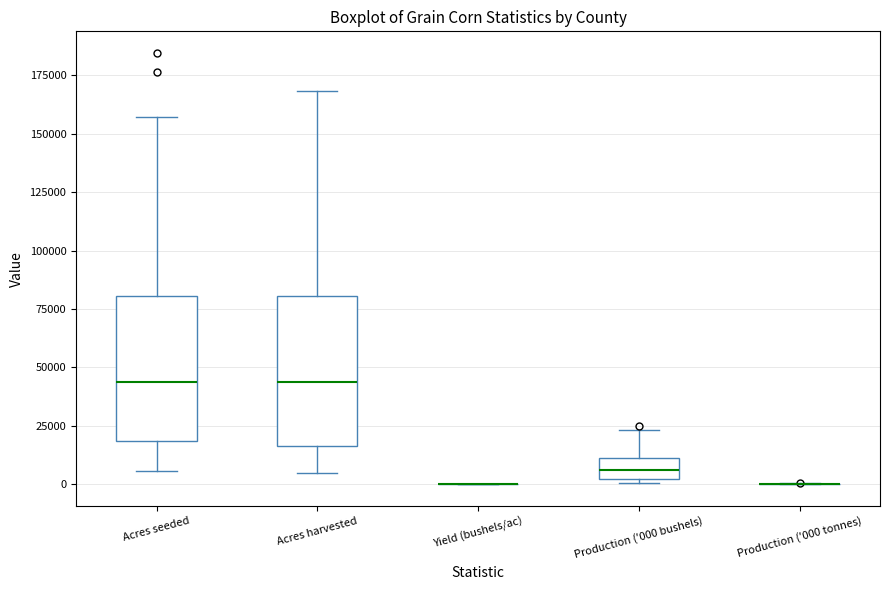

Reading left to right, transcribe this box plot: for each box, give where its median line is, the range the box spans, and where its two whiskers end, as read against the y-axis. The values are not printed on the chart, so give them approximately, as read against the axis.

Acres seeded: median 45000, box 20000 to 80000, whiskers 5000 to 155000
Acres harvested: median 45000, box 15000 to 80000, whiskers 5000 to 170000
Yield (bushels/ac): box collapsed to a line at 0, whiskers 0 to 0
Production ('000 bushels): median 5000, box 0 to 10000, whiskers 0 (just below the box's lower edge) to 25000
Production ('000 tonnes): box collapsed to a line at 0, whiskers 0 to 0